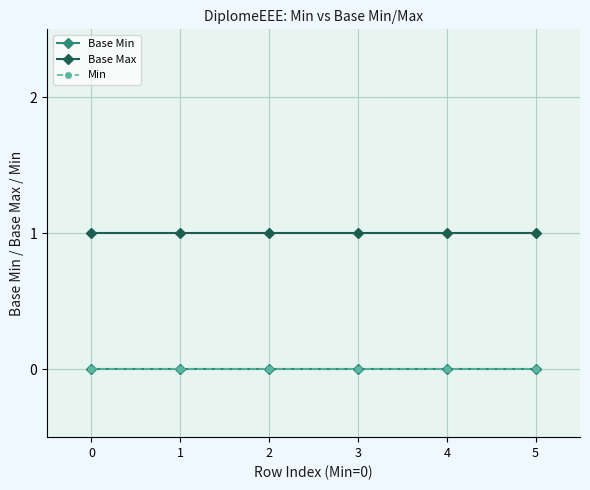

Rank the series at 2 from highest to lowest value.

Base Max, Base Min, Min